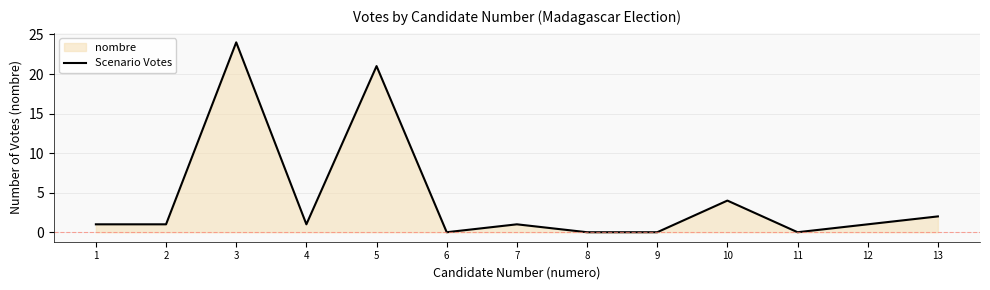

What is the difference between the maximum and minimum values?

24